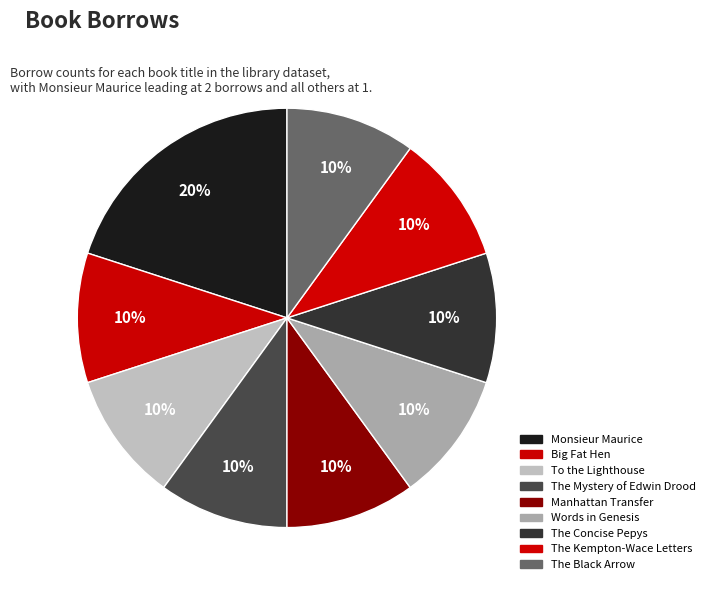

Which category has the smallest portion of the pie?

Big Fat Hen